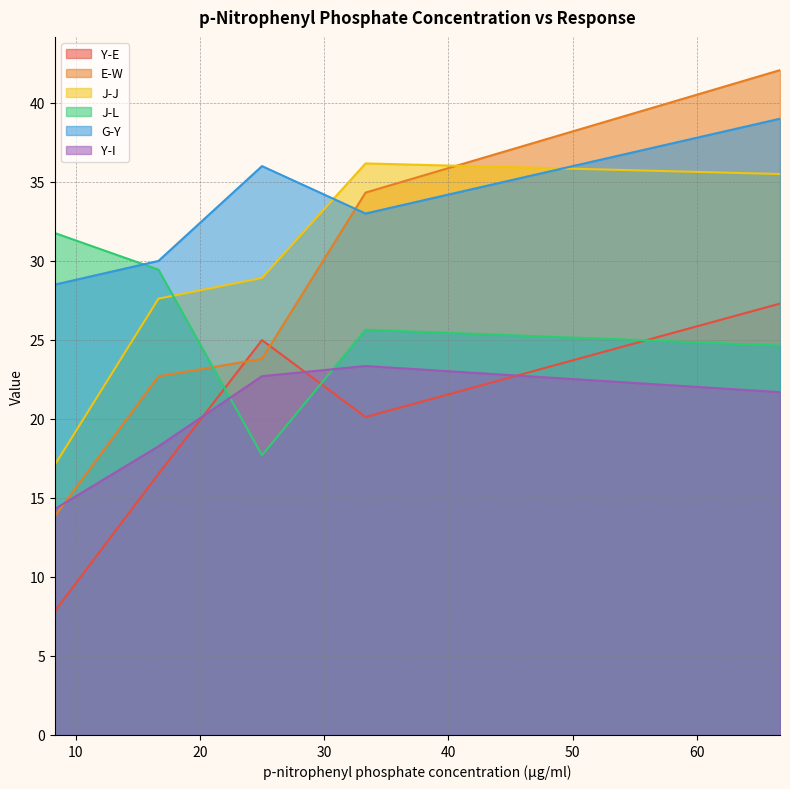

Reading left to right, extract all data points from this chart.

Y-E: 8.33=7.8	16.67=16.5	25.0=25.0	33.33=20.1	66.67=27.3
E-W: 8.33=13.8	16.67=22.7	25.0=23.8	33.33=34.3	66.67=42.1
J-J: 8.33=17.1	16.67=27.6	25.0=28.9	33.33=36.2	66.67=35.5
J-L: 8.33=31.8	16.67=29.4	25.0=17.7	33.33=25.6	66.67=24.7
G-Y: 8.33=28.5	16.67=30.0	25.0=36.0	33.33=33.0	66.67=39.0
Y-I: 8.33=14.3	16.67=18.3	25.0=22.7	33.33=23.4	66.67=21.7